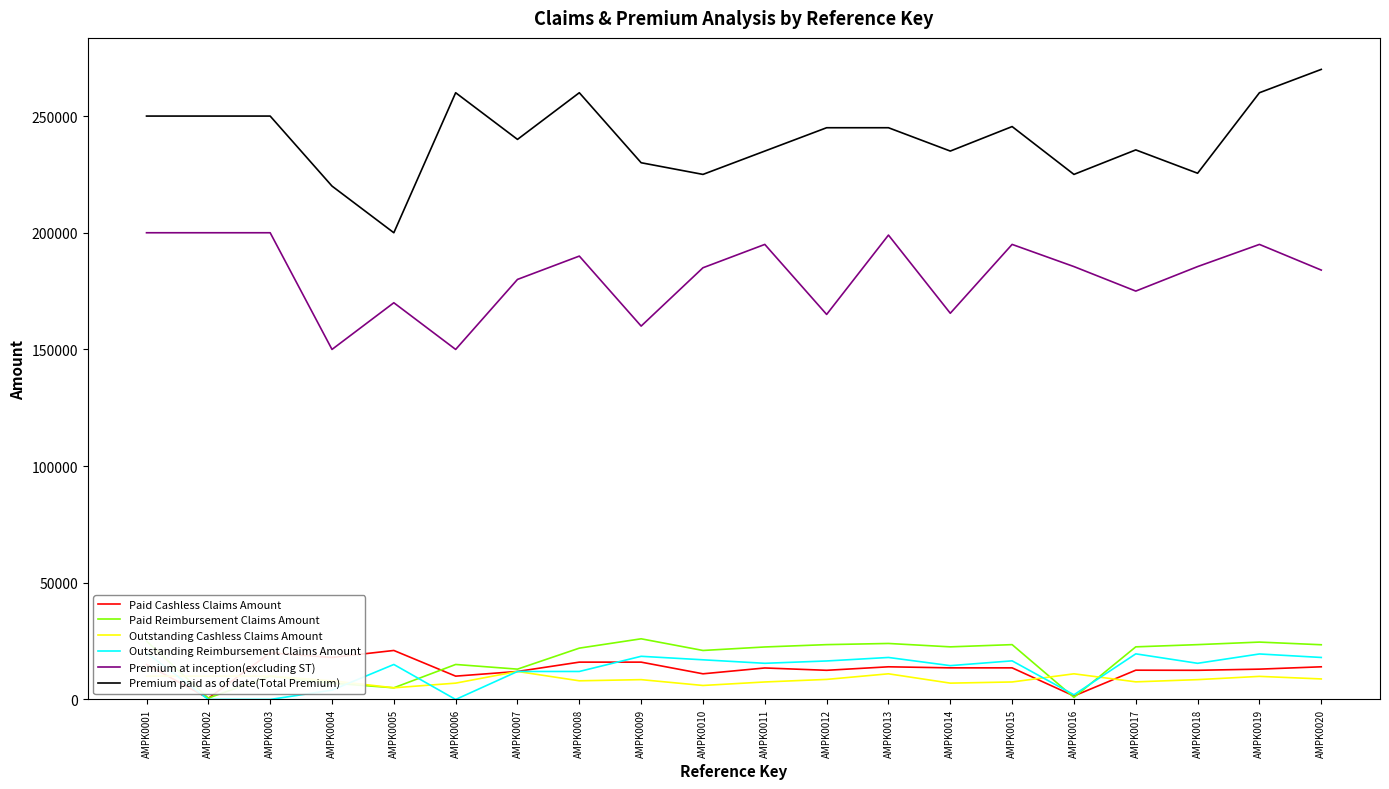

Reading left to right, list all the values displayed in this chart.

Paid Cashless Claims Amount: AMPK0001=15000	AMPK0002=500	AMPK0003=20000	AMPK0004=18000	AMPK0005=21000	AMPK0006=10000	AMPK0007=12000	AMPK0008=16000	AMPK0009=16000	AMPK0010=11000	AMPK0011=13500	AMPK0012=12500	AMPK0013=14000	AMPK0014=13550	AMPK0015=13550	AMPK0016=1500	AMPK0017=12550	AMPK0018=12500	AMPK0019=13000	AMPK0020=14000
Paid Reimbursement Claims Amount: AMPK0001=25000	AMPK0002=600	AMPK0003=10000	AMPK0004=7000	AMPK0005=5000	AMPK0006=15000	AMPK0007=13000	AMPK0008=22000	AMPK0009=26000	AMPK0010=21000	AMPK0011=22500	AMPK0012=23500	AMPK0013=24000	AMPK0014=22550	AMPK0015=23500	AMPK0016=900	AMPK0017=22550	AMPK0018=23500	AMPK0019=24590	AMPK0020=23450
Outstanding Cashless Claims Amount: AMPK0001=10000	AMPK0002=10000	AMPK0003=10000	AMPK0004=8000	AMPK0005=5000	AMPK0006=7000	AMPK0007=12000	AMPK0008=8000	AMPK0009=8500	AMPK0010=6000	AMPK0011=7500	AMPK0012=8600	AMPK0013=11000	AMPK0014=7000	AMPK0015=7500	AMPK0016=11000	AMPK0017=7550	AMPK0018=8500	AMPK0019=9900	AMPK0020=8800
Outstanding Reimbursement Claims Amount: AMPK0001=20000	AMPK0002=0	AMPK0003=0	AMPK0004=4000	AMPK0005=15000	AMPK0006=0	AMPK0007=12000	AMPK0008=12000	AMPK0009=18500	AMPK0010=17000	AMPK0011=15500	AMPK0012=16500	AMPK0013=18000	AMPK0014=14500	AMPK0015=16550	AMPK0016=2000	AMPK0017=19550	AMPK0018=15500	AMPK0019=19500	AMPK0020=18000
Premium at inception(excluding ST): AMPK0001=200000	AMPK0002=200000	AMPK0003=200000	AMPK0004=150000	AMPK0005=170000	AMPK0006=150000	AMPK0007=180000	AMPK0008=190000	AMPK0009=160000	AMPK0010=185000	AMPK0011=195000	AMPK0012=165000	AMPK0013=199000	AMPK0014=165500	AMPK0015=195000	AMPK0016=185500	AMPK0017=175000	AMPK0018=185500	AMPK0019=195000	AMPK0020=184000
Premium paid as of date(Total Premium): AMPK0001=250000	AMPK0002=250000	AMPK0003=250000	AMPK0004=220000	AMPK0005=200000	AMPK0006=260000	AMPK0007=240000	AMPK0008=260000	AMPK0009=230000	AMPK0010=225000	AMPK0011=235000	AMPK0012=245000	AMPK0013=245000	AMPK0014=235000	AMPK0015=245500	AMPK0016=225000	AMPK0017=235500	AMPK0018=225500	AMPK0019=260000	AMPK0020=270000